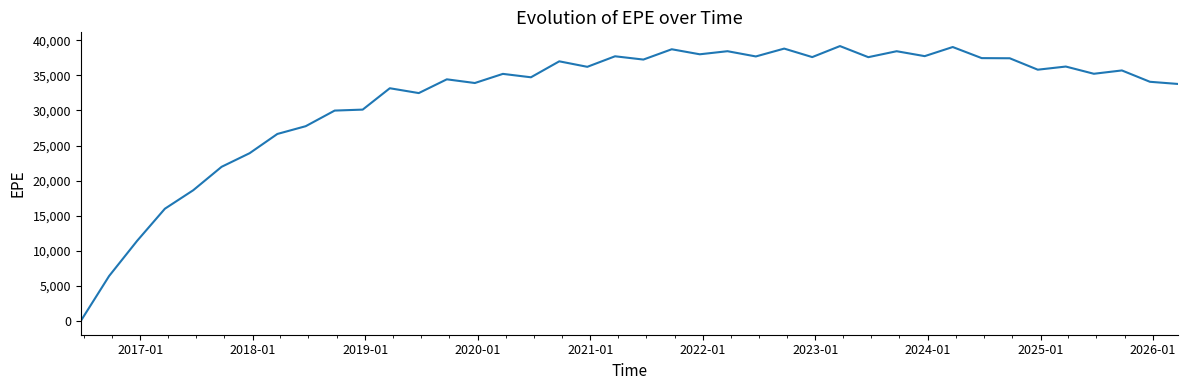

What is the difference between the maximum and minimum values?

39168.4